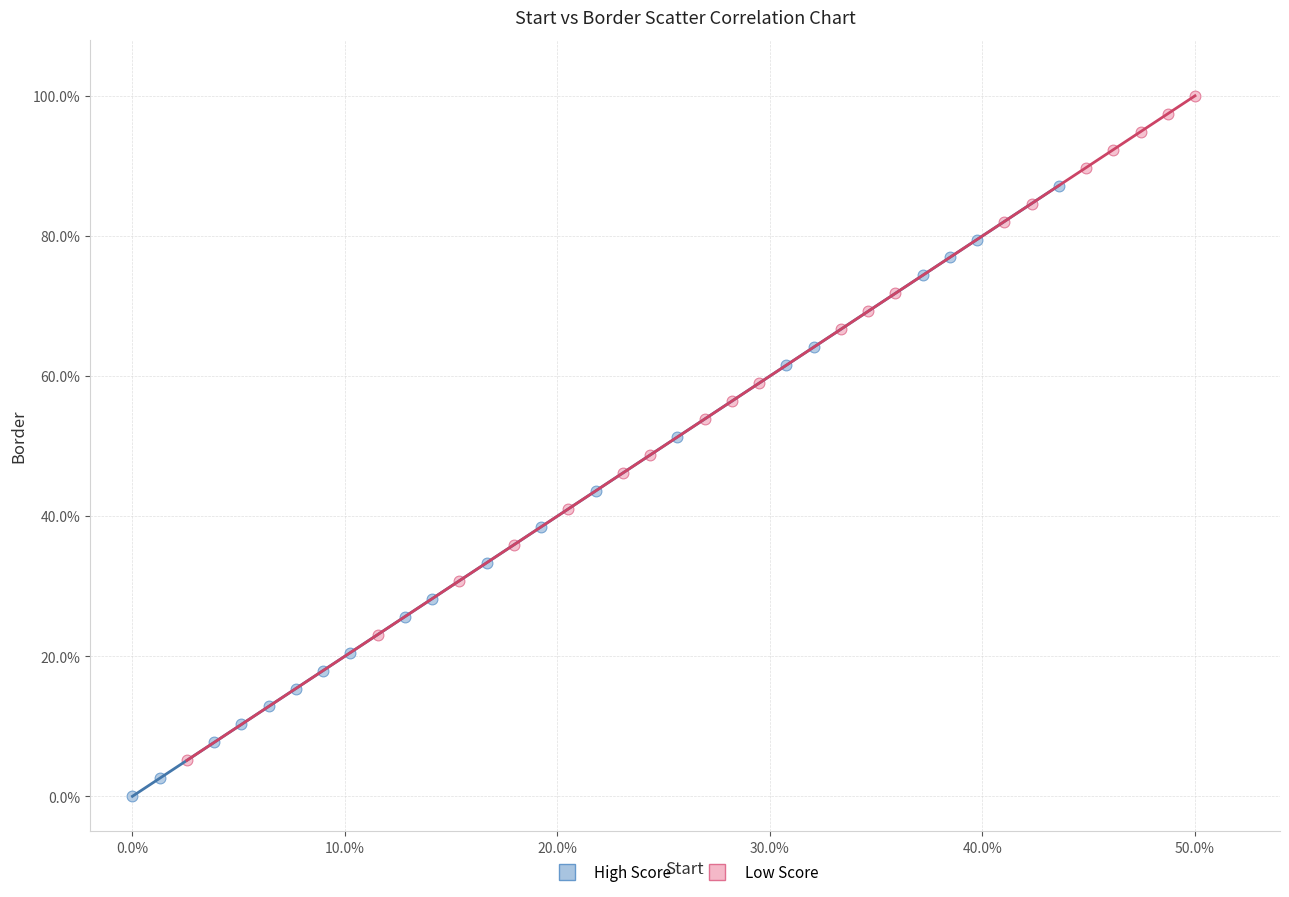

Which series reaches the maximum Y coordinate?

Low Score